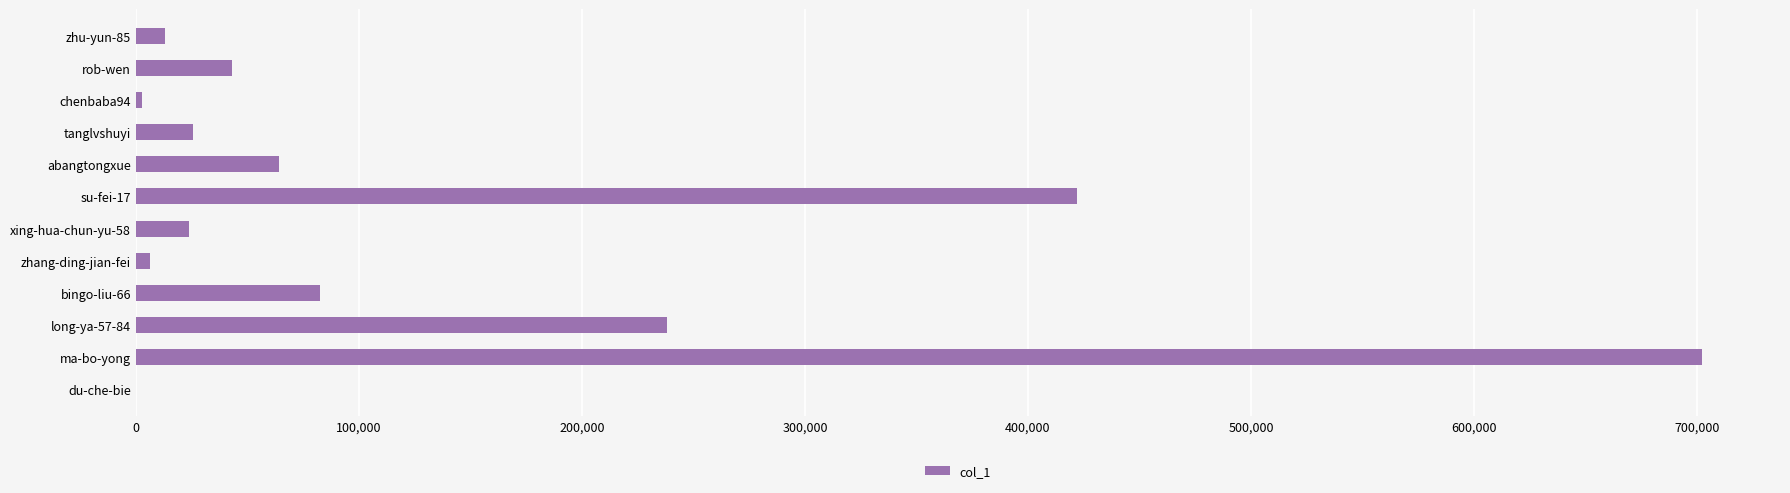

Is it true that the value at rob-wen is 43351?

True